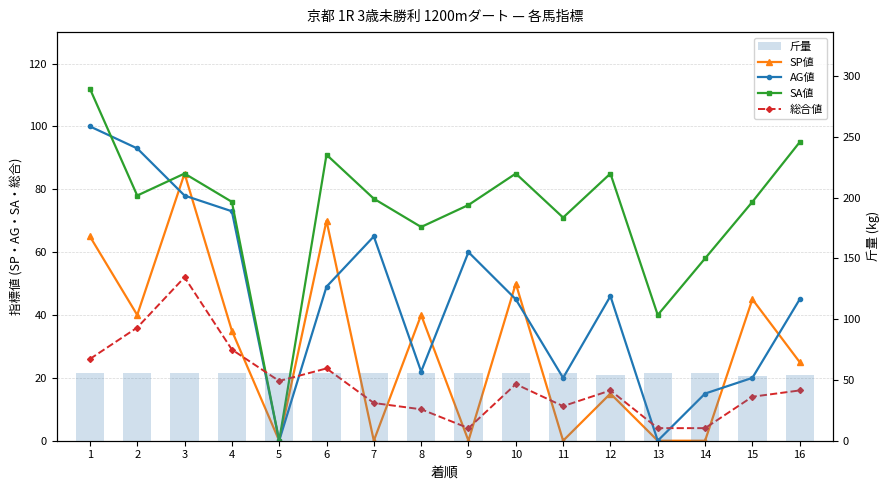

Which category has the lowest value in the SP値 series?

5